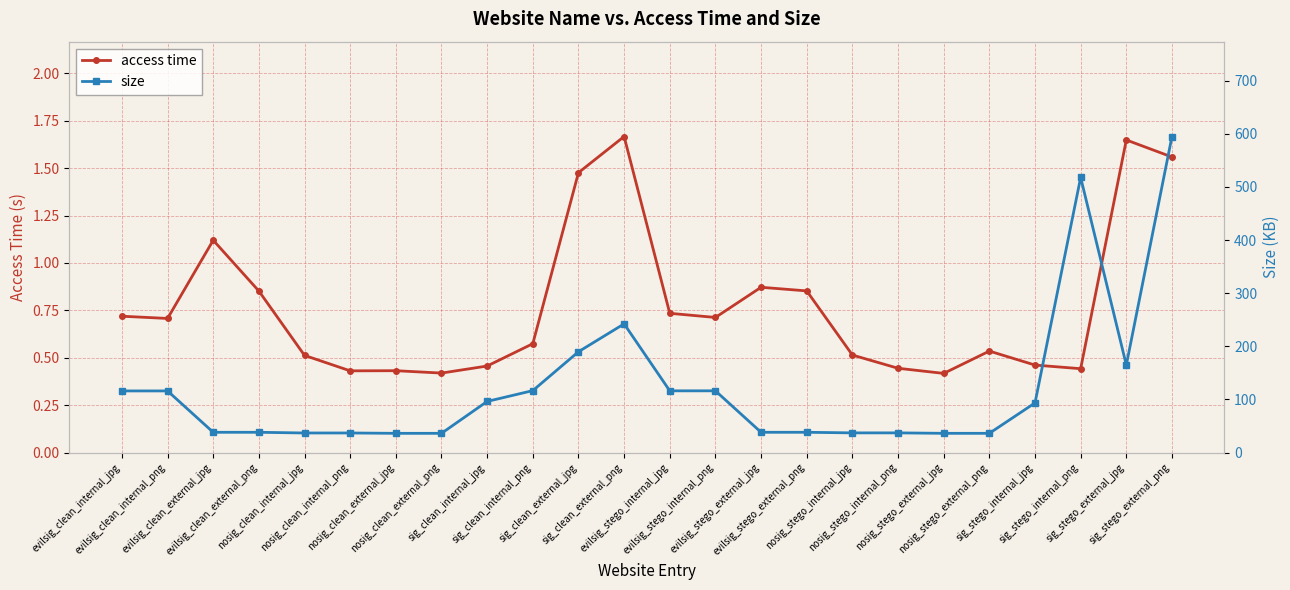

Reading right to left, what are all the values shown in this chart?

access time: sig_stego_external_png=1.6	sig_stego_external_jpg=1.6	sig_stego_internal_png=0.4	sig_stego_internal_jpg=0.5	nosig_stego_external_png=0.5	nosig_stego_external_jpg=0.4	nosig_stego_internal_png=0.4	nosig_stego_internal_jpg=0.5	evilsig_stego_external_png=0.9	evilsig_stego_external_jpg=0.9	evilsig_stego_internal_png=0.7	evilsig_stego_internal_jpg=0.7	sig_clean_external_png=1.7	sig_clean_external_jpg=1.5	sig_clean_internal_png=0.6	sig_clean_internal_jpg=0.5	nosig_clean_external_png=0.4	nosig_clean_external_jpg=0.4	nosig_clean_internal_png=0.4	nosig_clean_internal_jpg=0.5	evilsig_clean_external_png=0.9	evilsig_clean_external_jpg=1.1	evilsig_clean_internal_png=0.7	evilsig_clean_internal_jpg=0.7
size: sig_stego_external_png=594.7	sig_stego_external_jpg=164.7	sig_stego_internal_png=517.7	sig_stego_internal_jpg=93.5	nosig_stego_external_png=36.3	nosig_stego_external_jpg=36.3	nosig_stego_internal_png=37.1	nosig_stego_internal_jpg=37.1	evilsig_stego_external_png=38.2	evilsig_stego_external_jpg=38.2	evilsig_stego_internal_png=116.3	evilsig_stego_internal_jpg=116.3	sig_clean_external_png=242.2	sig_clean_external_jpg=189.8	sig_clean_internal_png=116.7	sig_clean_internal_jpg=96.3	nosig_clean_external_png=36.3	nosig_clean_external_jpg=36.3	nosig_clean_internal_png=36.9	nosig_clean_internal_jpg=36.9	evilsig_clean_external_png=38.2	evilsig_clean_external_jpg=38.2	evilsig_clean_internal_png=116.1	evilsig_clean_internal_jpg=116.1